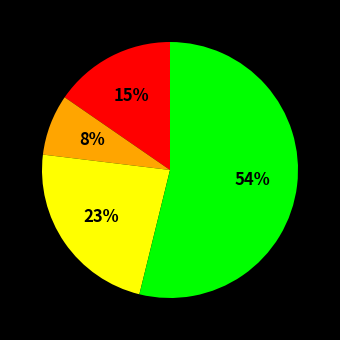

To the nearest percent, what is the average slice percentage?

25%